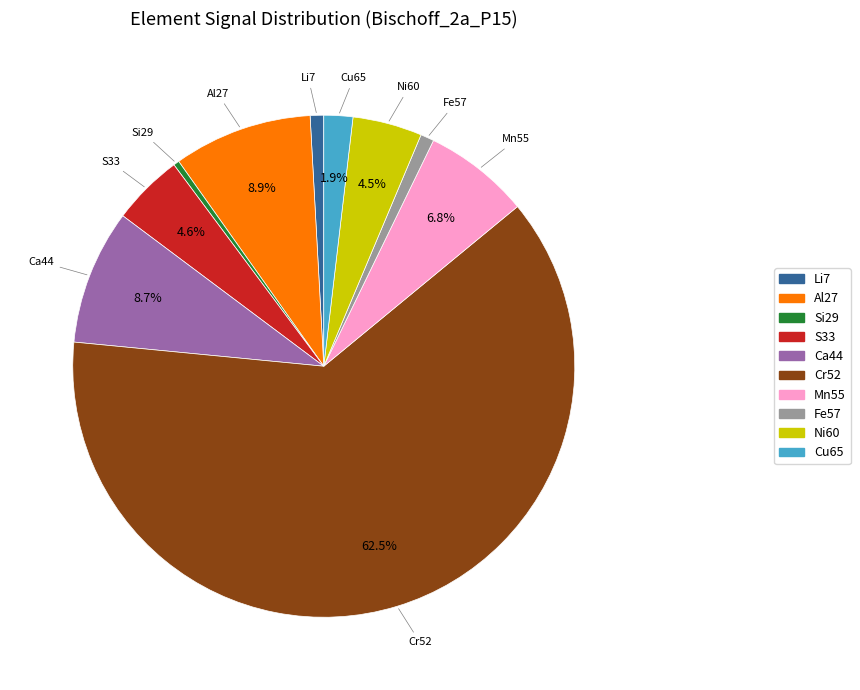

To the nearest percent, what percentage of the pie is Li7?

1%